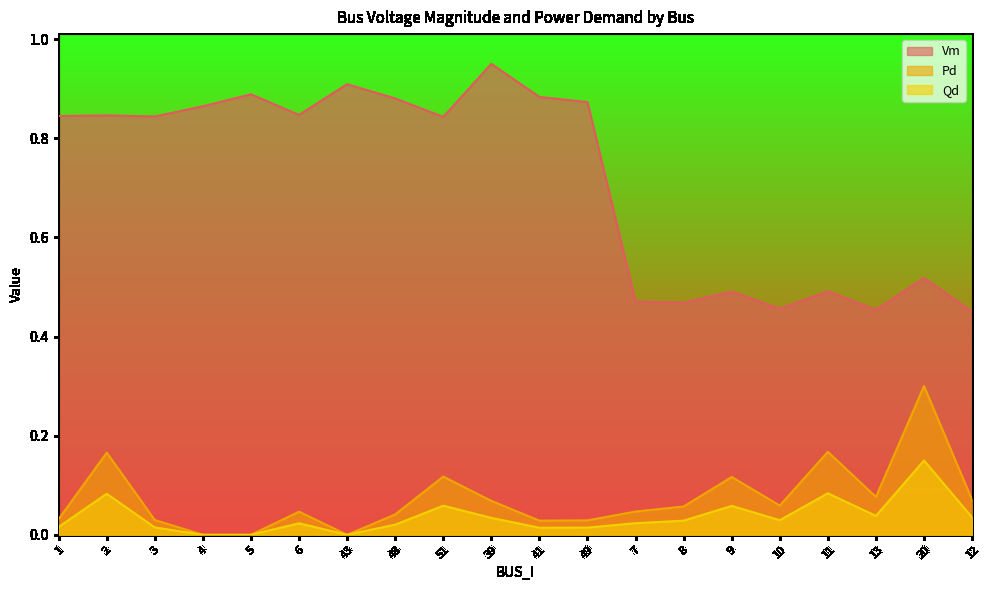

Which series has the largest total across all categories?

Vm